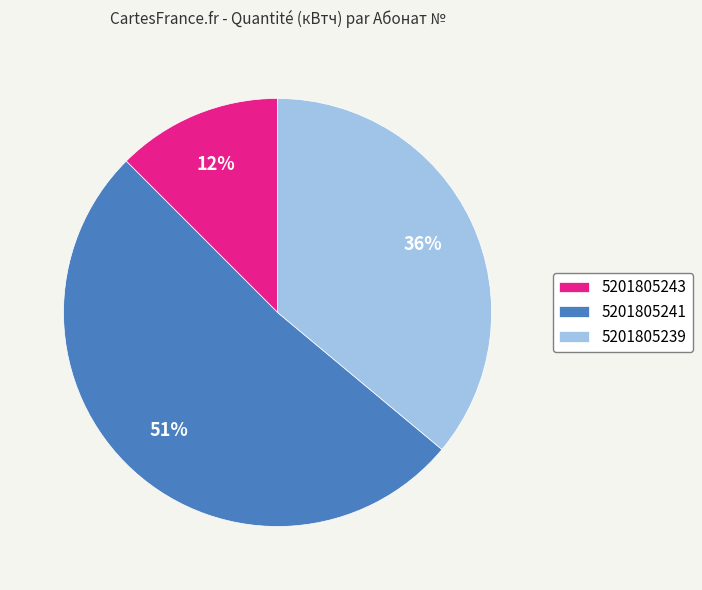

Approximately how many times larger is the value at 5201805239 compared to 5201805241?

0.7